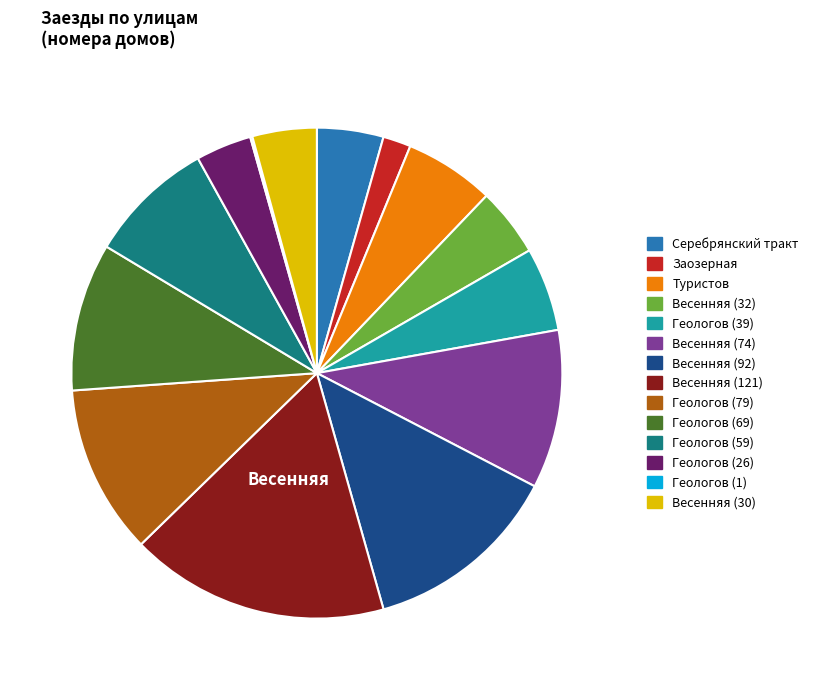

Which category has the biggest portion of the pie?

Весенняя (121)